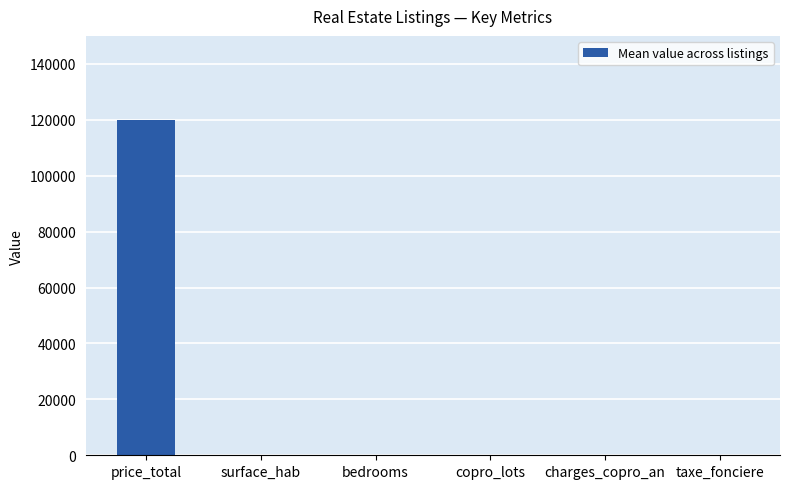

The value at surface_hab is 0. True or false?

True